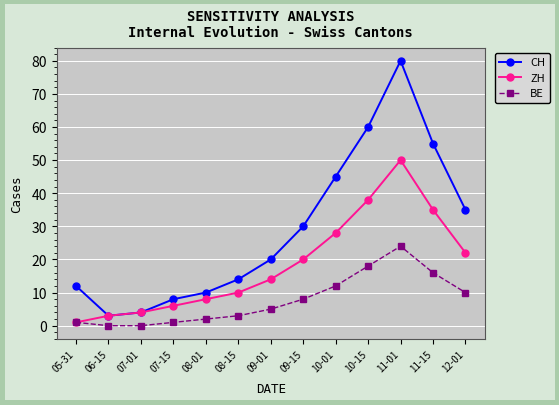

True or false: BE and CH intersect in this chart.

False